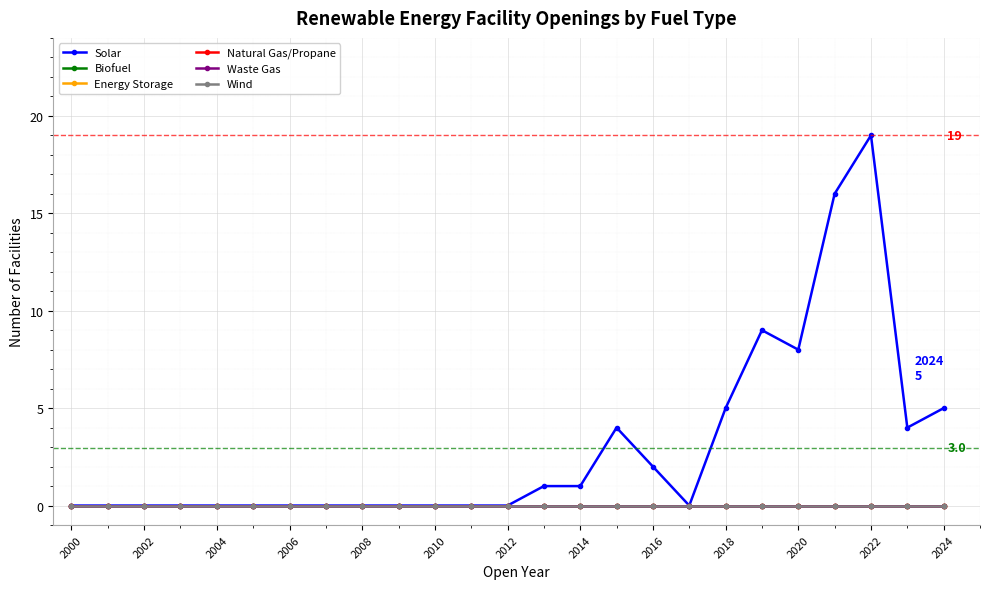

What is the difference between the second highest and second lowest values in the Solar series?

16